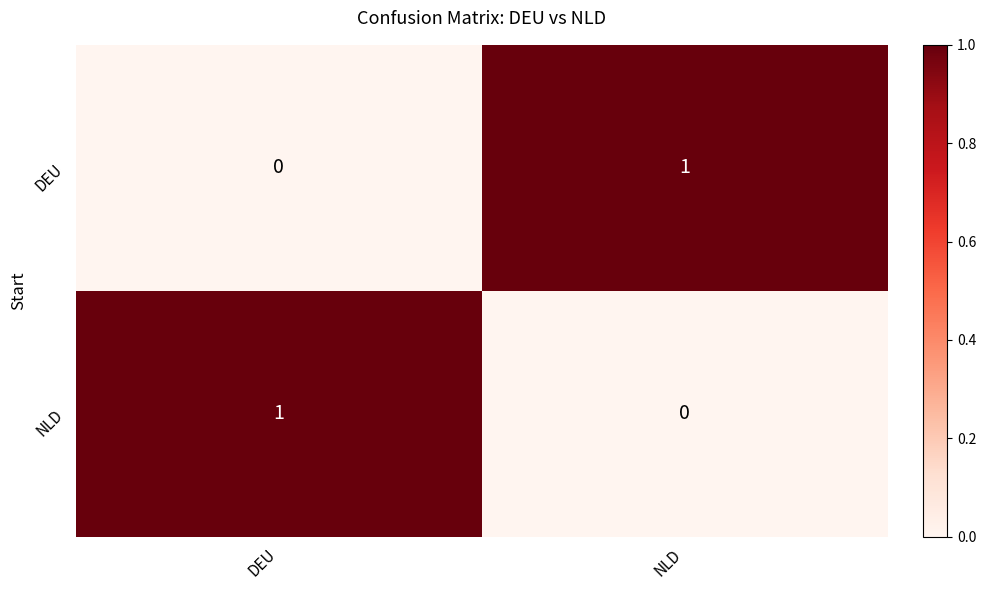

At which label is DEU closest to 0?

DEU